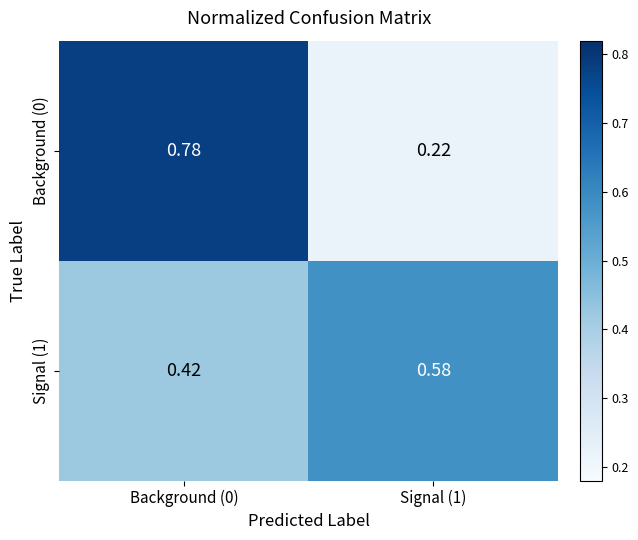

Is the value of Signal (1) at Signal (1) greater than the value of Background (0) at Background (0)?

No